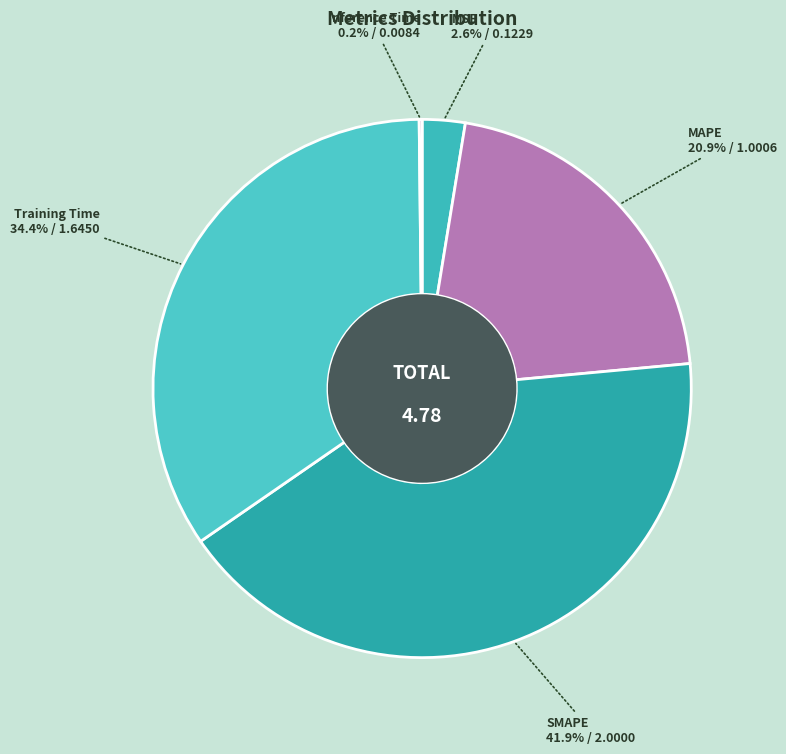

Does any single category account for the majority?

No